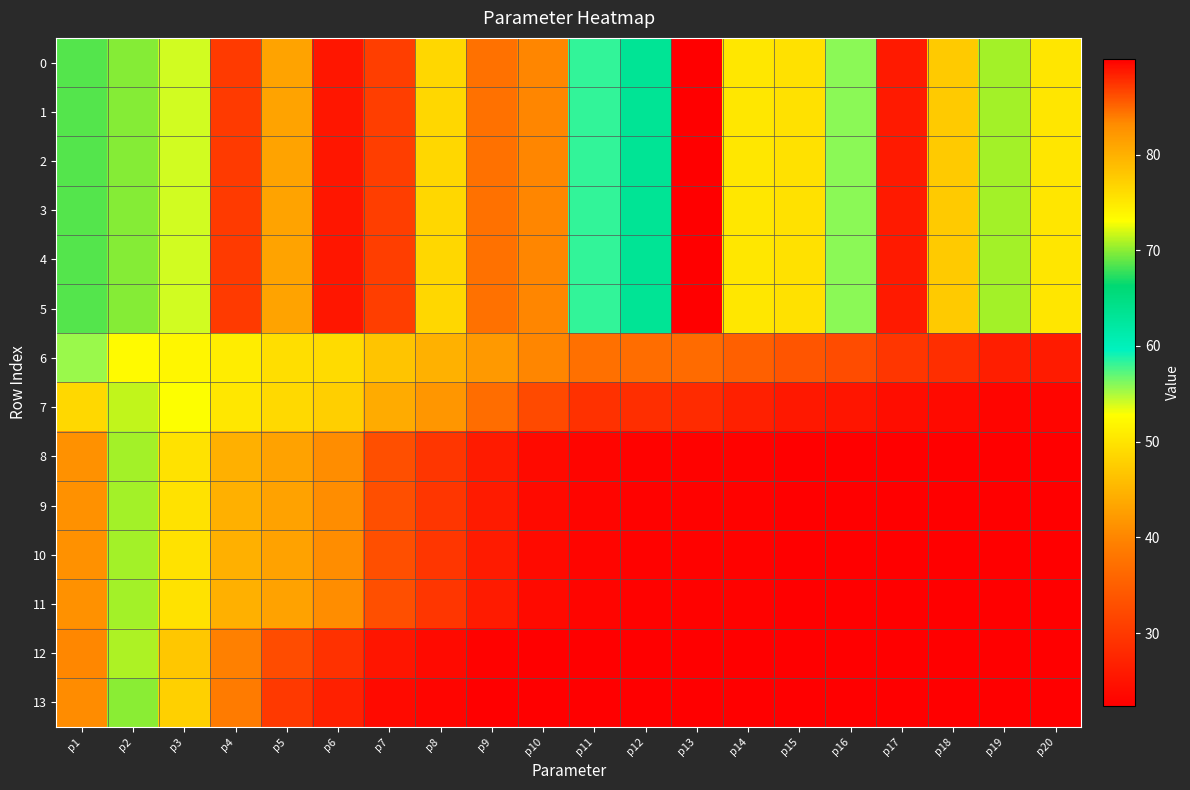

At how many categories does at least one series exceed 67?

20